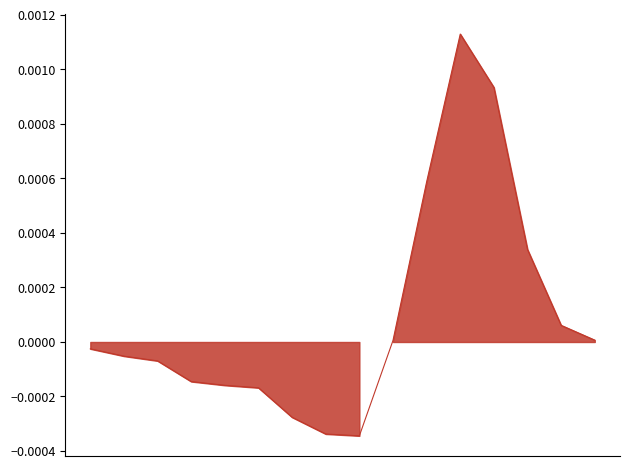

Rank the categories by value from highest to lowest.

11, 12, 10, 13, 14, 15, 9, 0, 1, 2, 3, 4, 5, 6, 7, 8